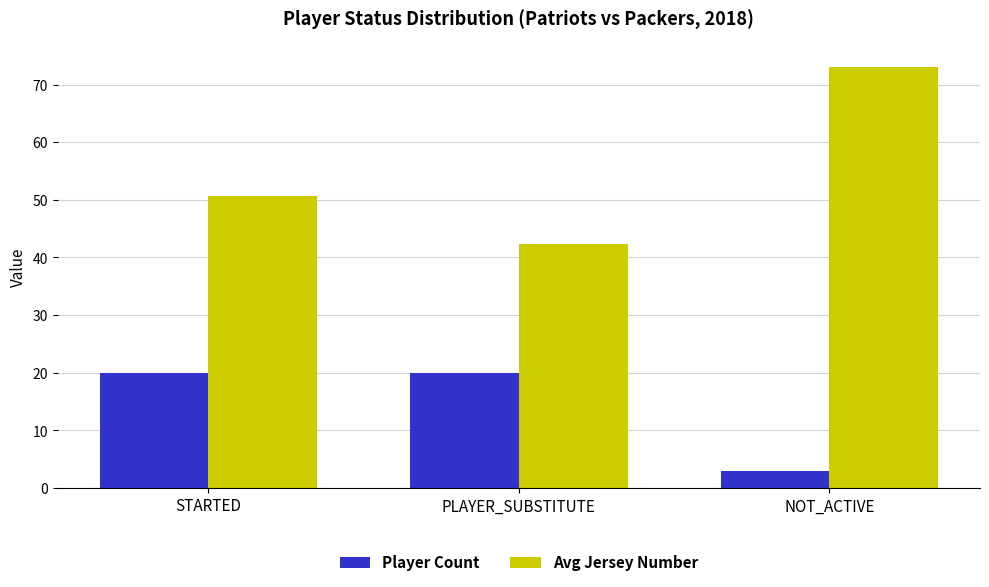

What is the difference between the highest and lowest values at NOT_ACTIVE?

70.0